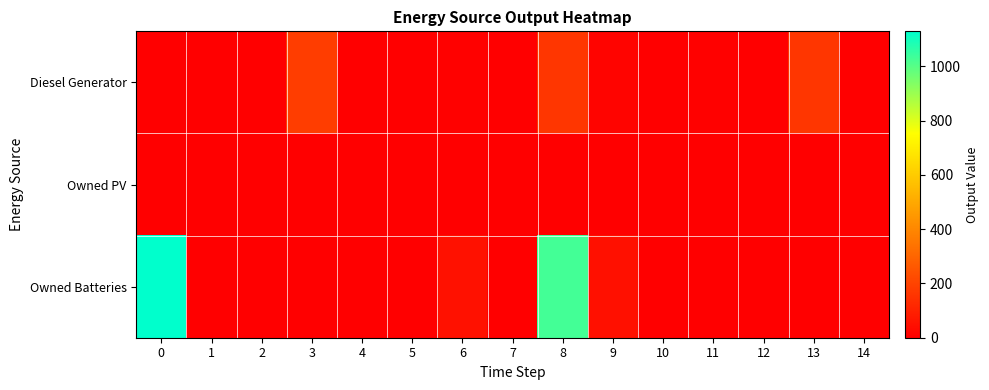

Reading left to right, what are all the values shown in this chart?

Diesel Generator: 0=0	1=0	2=0	3=181	4=0	5=0	6=6	7=0	8=161	9=14	10=0	11=6	12=0	13=161	14=0
Owned PV: 0=0	1=0	2=0	3=0	4=0	5=0	6=0	7=0	8=0	9=0	10=0	11=0	12=0	13=0	14=0
Owned Batteries: 0=1129	1=0	2=0	3=0	4=0	5=0	6=51	7=0	8=1028	9=50	10=0	11=0	12=0	13=0	14=1